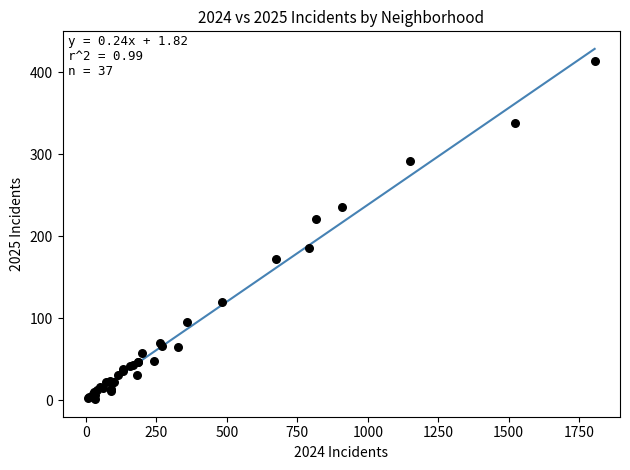

What Y value in the scatter plot is closest to 207?

221